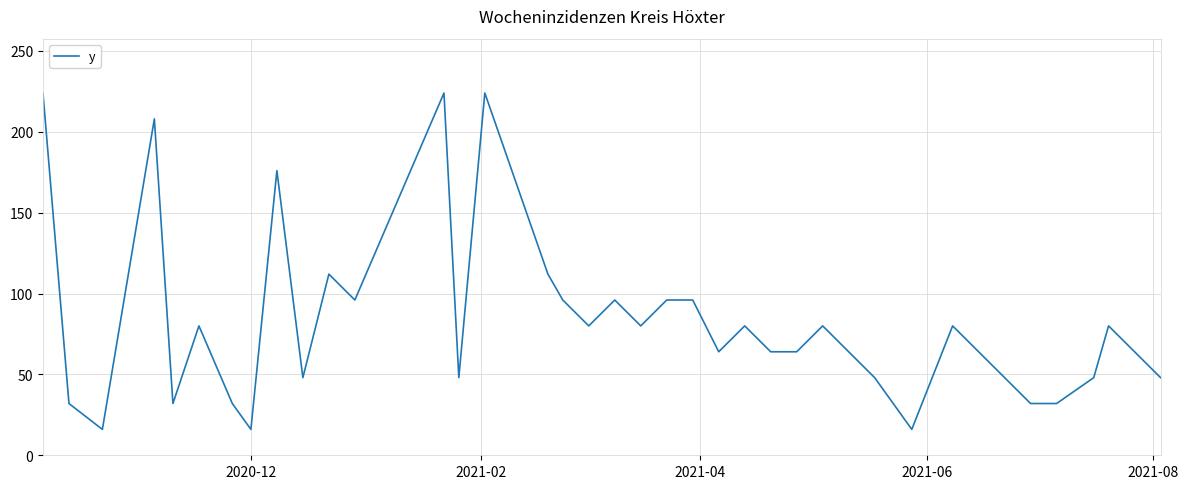

What is the greatest value displayed?

224